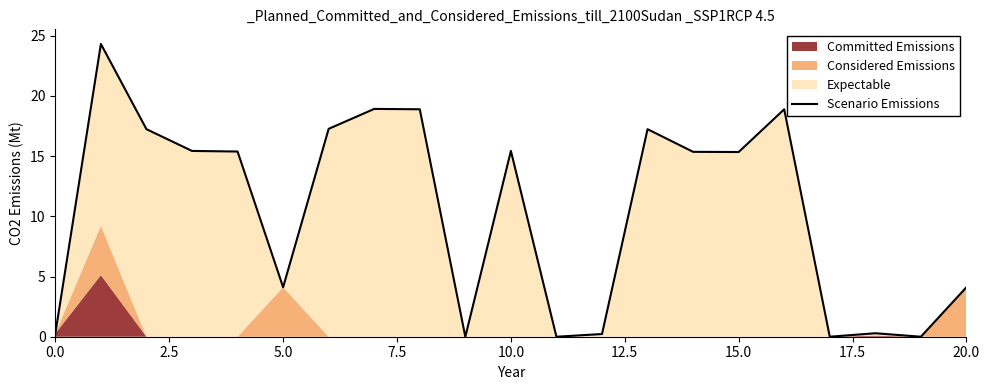

Between 20 and 10, which is larger?

10